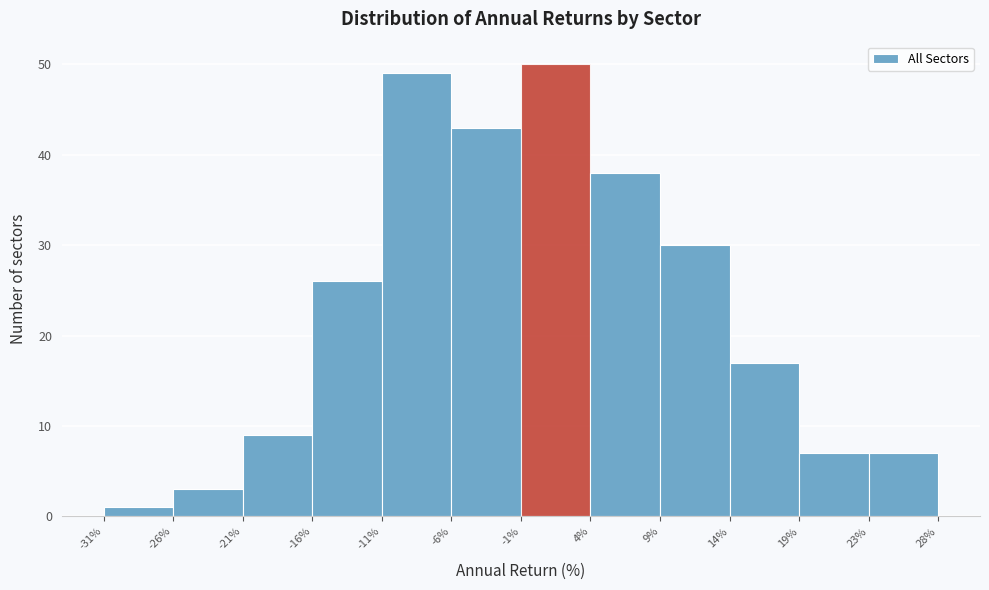

Reading left to right, list every bar in this chart as the range it spans on the x-axis followed by its height. The values are not printed on the chart, so give them approximately, as read against the axis.

-31% to -26%: 1
-26% to -21%: 3
-21% to -16%: 9
-16% to -11%: 26
-11% to -6%: 49
-6% to -1%: 43
-1% to 4%: 50
4% to 9%: 38
9% to 14%: 30
14% to 19%: 17
19% to 23%: 7
23% to 28%: 7